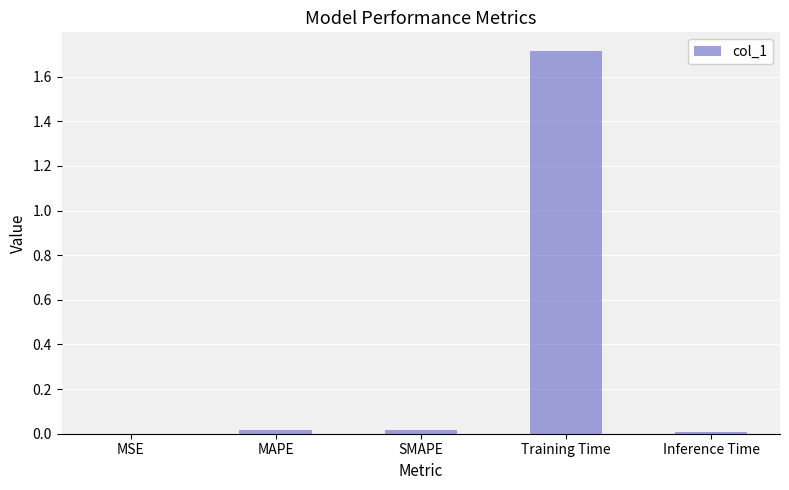

The value at Training Time is 0.7. True or false?

False